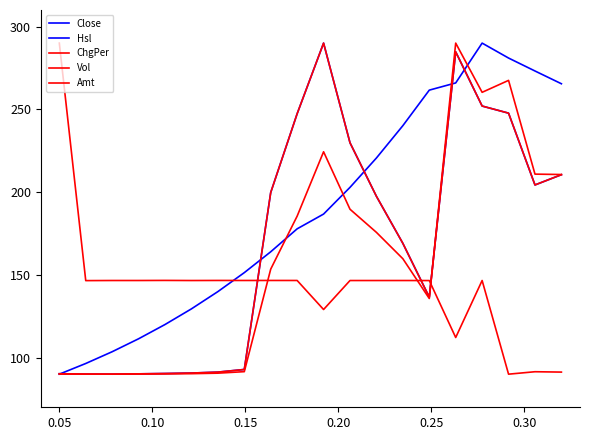

Is this an area chart (filled region under the line)?

No